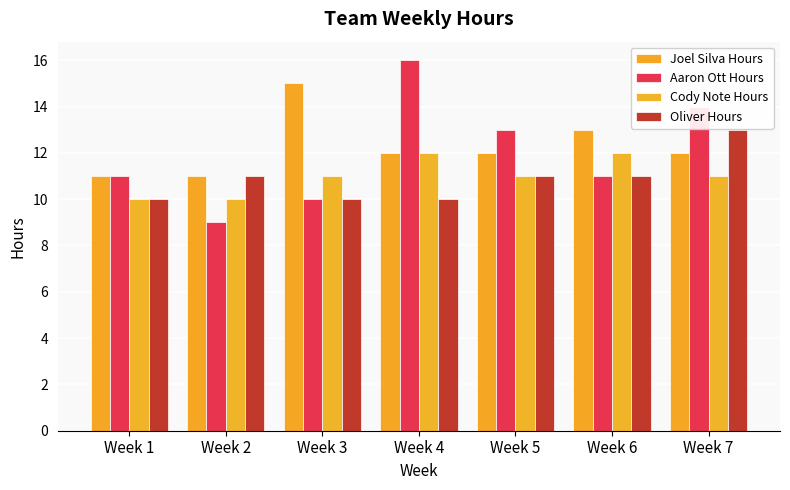

How many groups of bars are there?

7